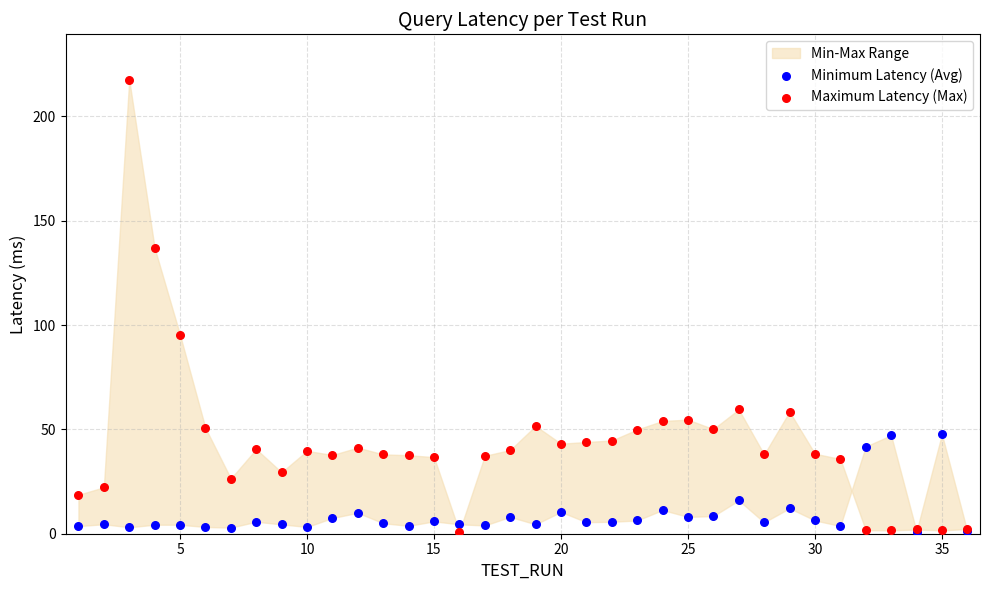

Across all series, what Y value is closest to 109?

95.4